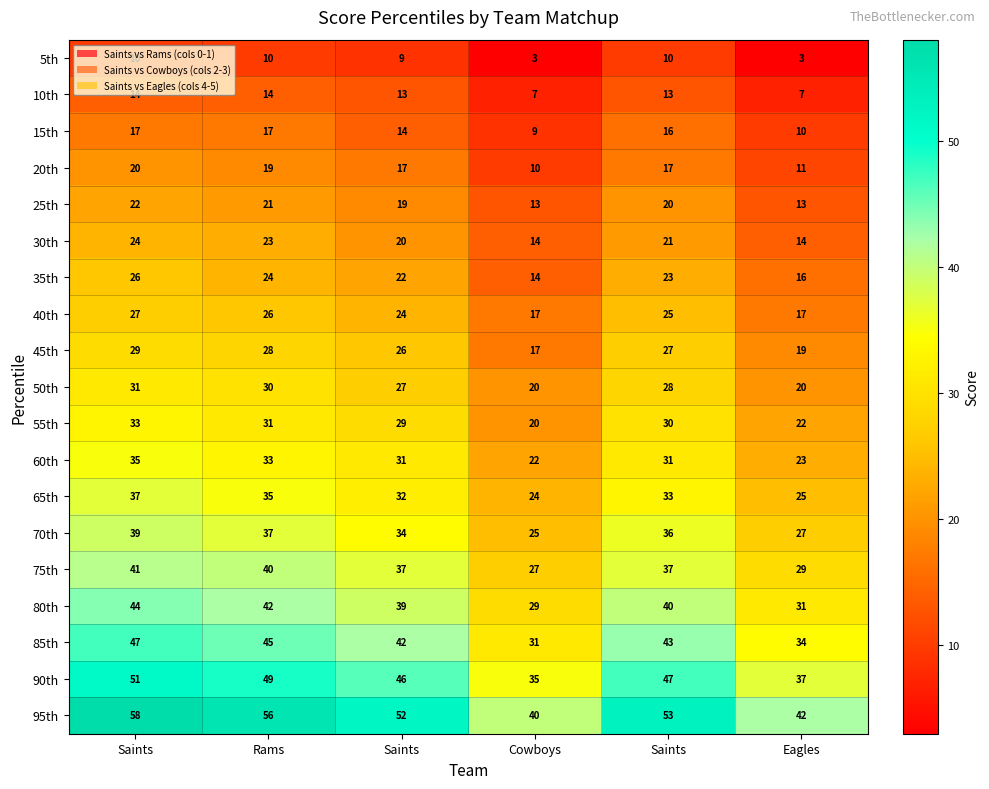

What is the total value across all series at Rams?

580